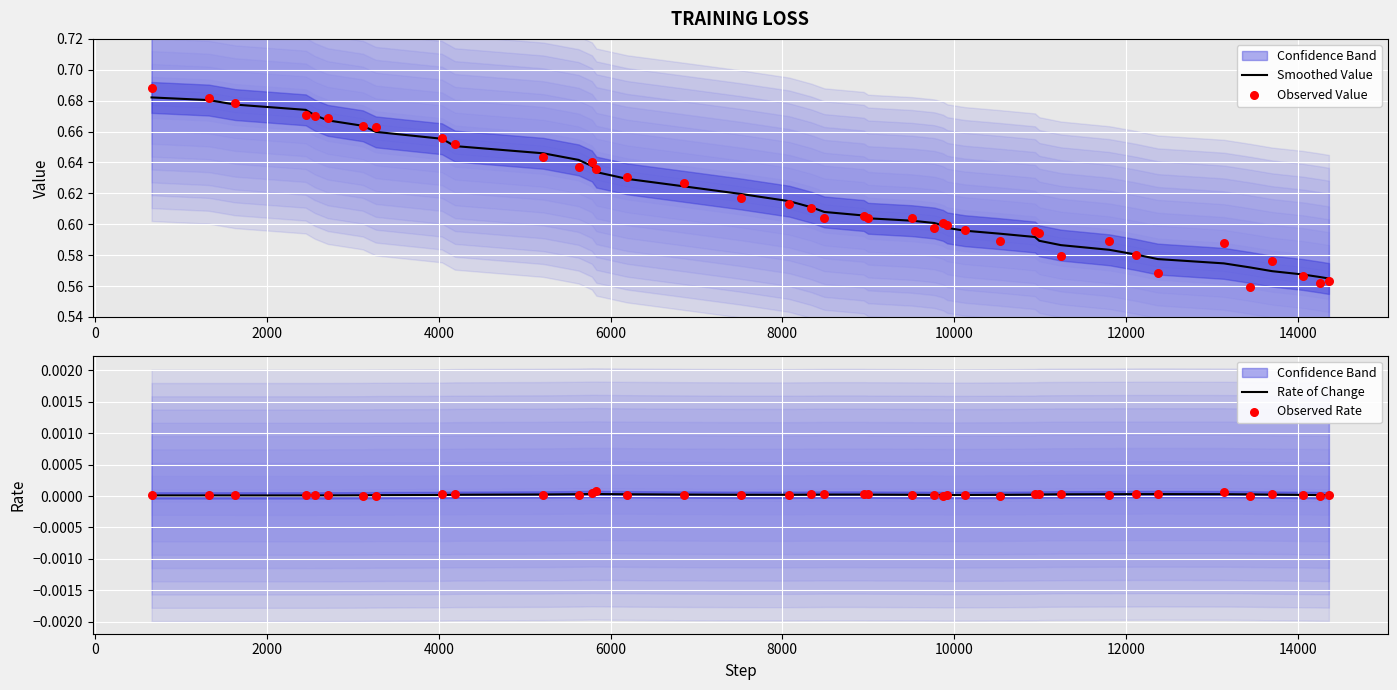

What is the total value across all series at 2000?

1.4